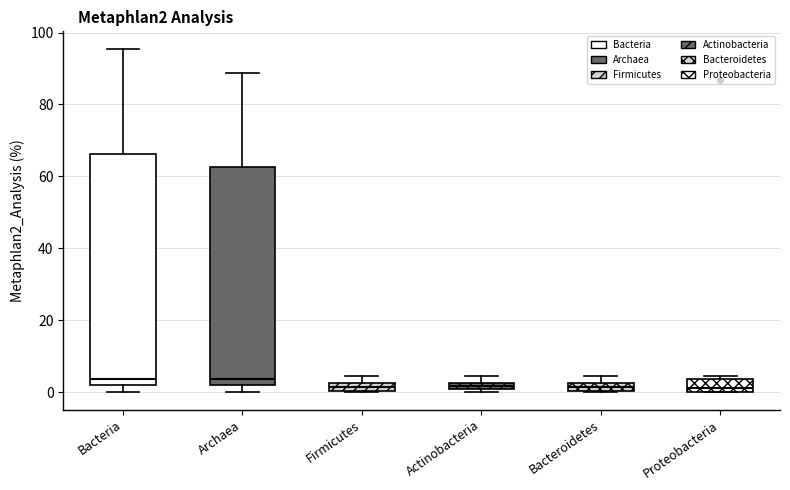

Comparing the boxes themselves (not the whiskers), which one is the tallest?

Bacteria